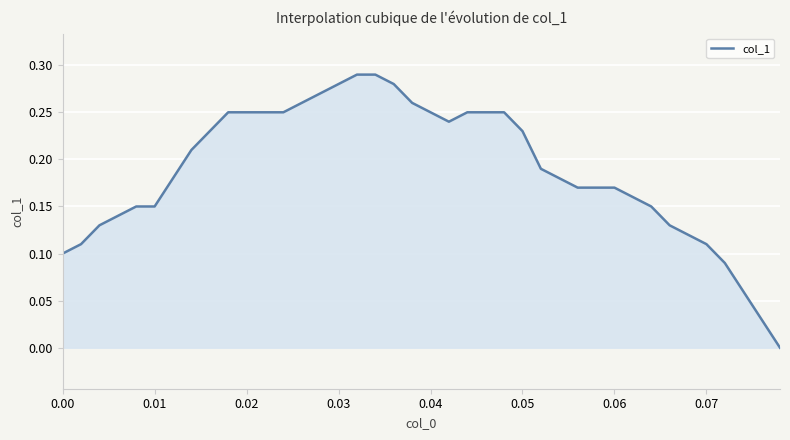

What is the sum of all values?

7.5